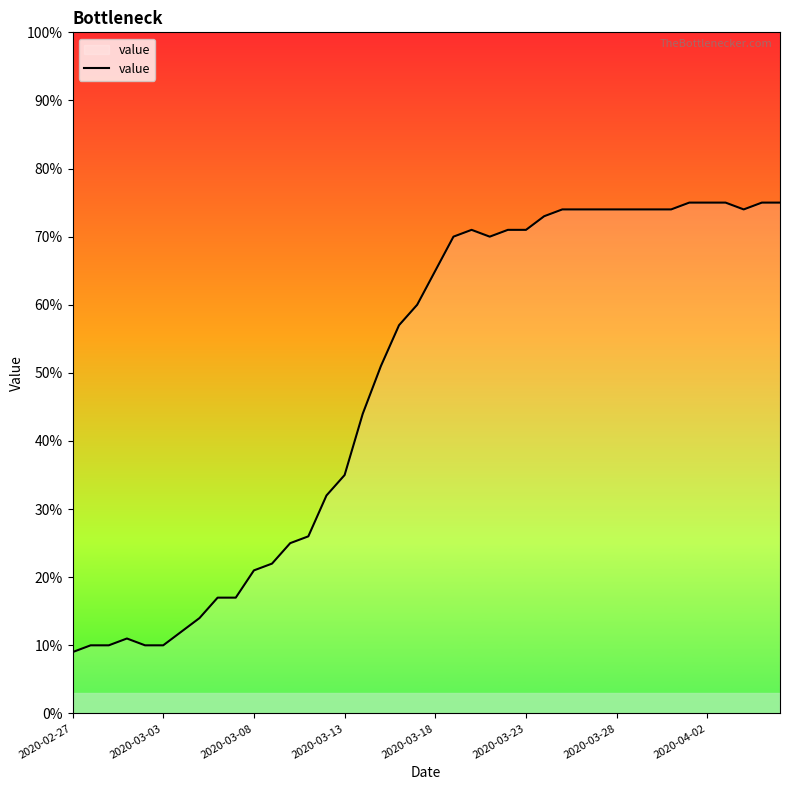

What is the smallest value displayed?

9.0